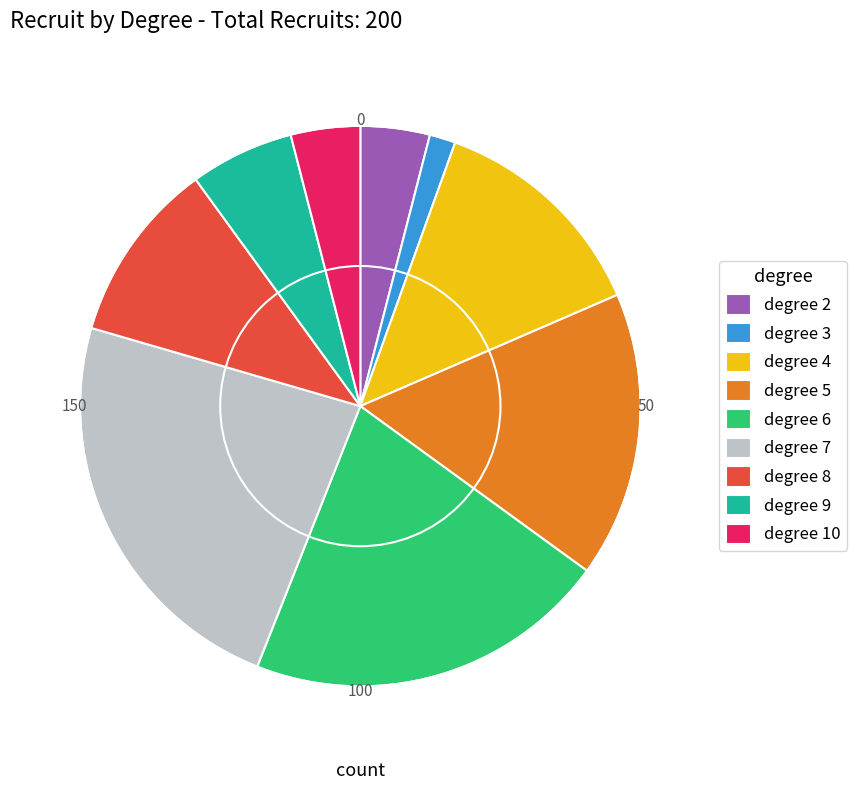

Is there any slice that represents more than half of the pie?

No